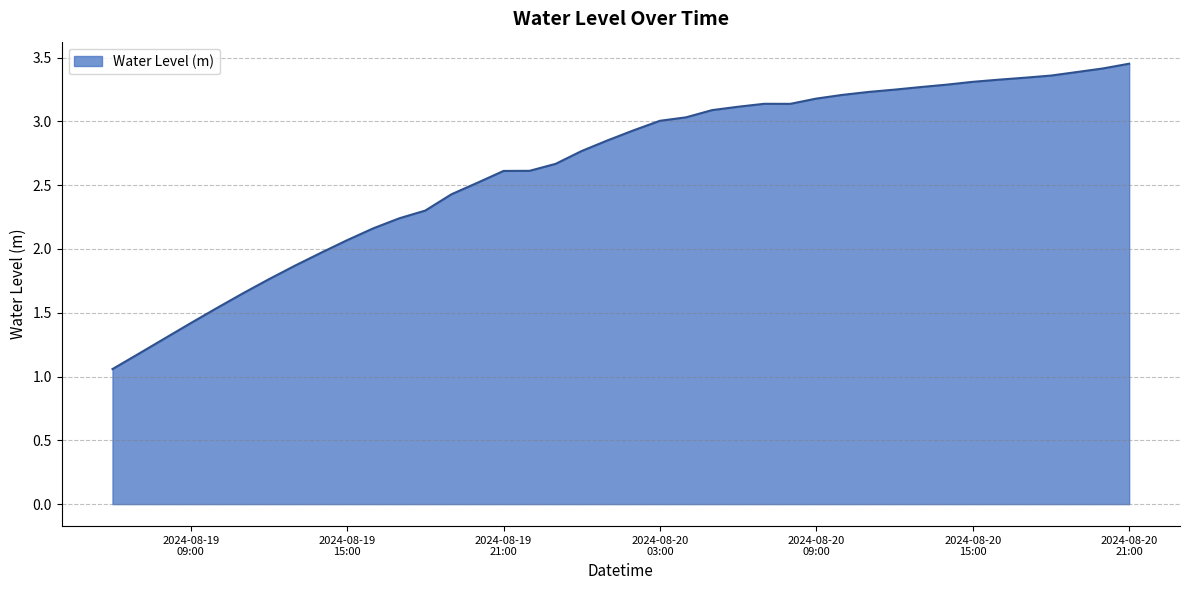

What is the label of the 34th point from the left?

2024-08-20 15:00